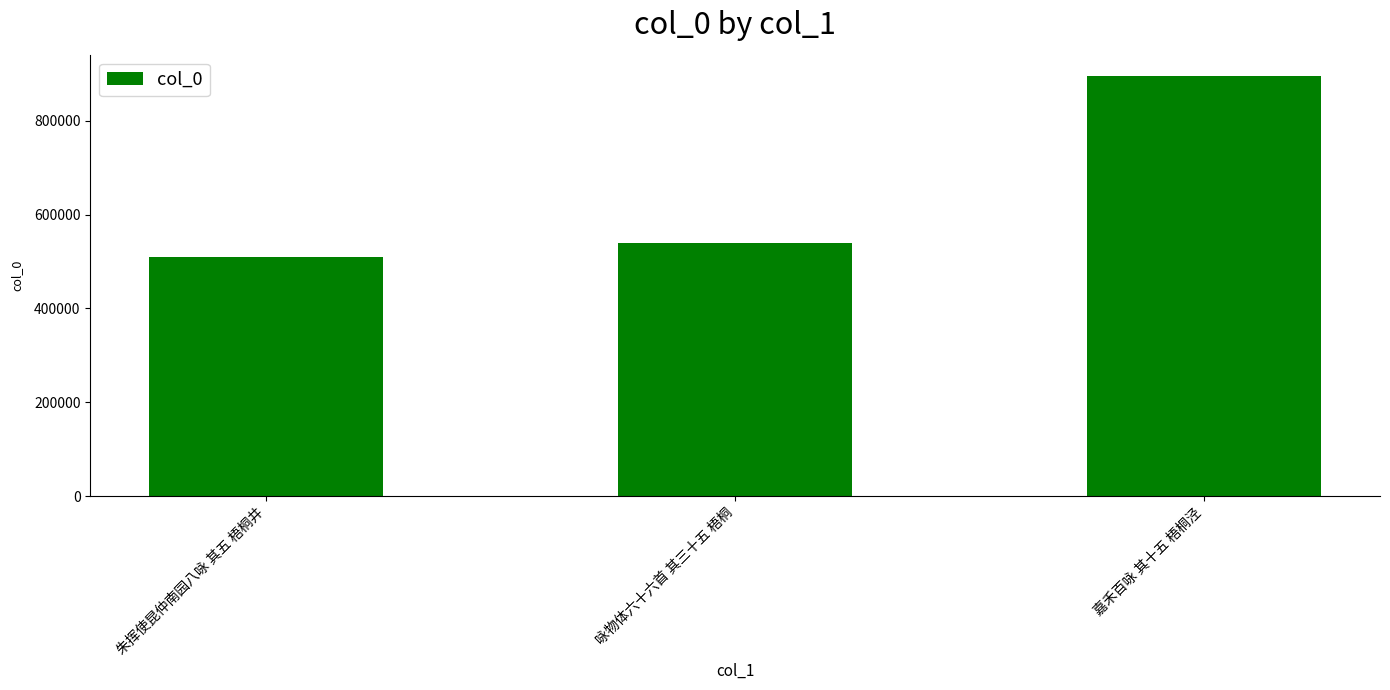

What is the minimum value shown in the chart?

509061